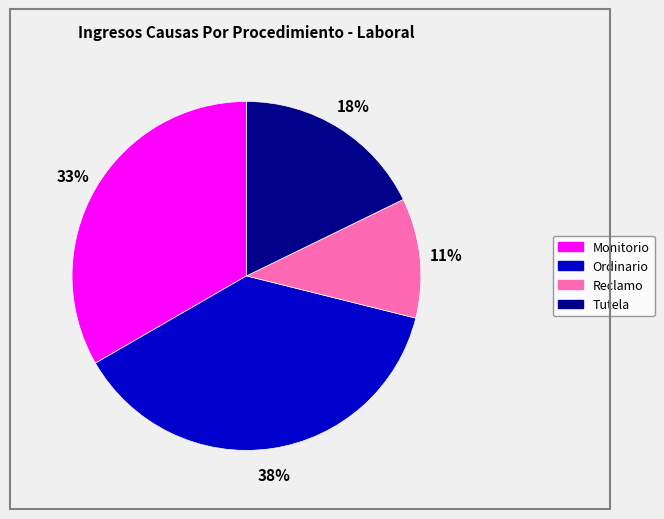

To the nearest percent, what is the average slice percentage?

25%